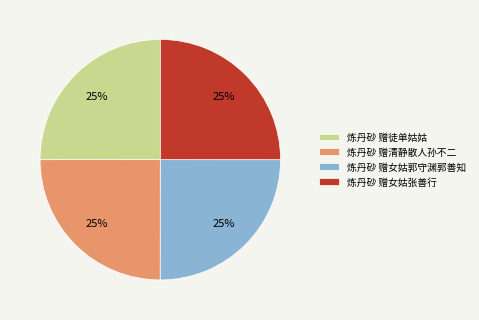

To the nearest percent, what is the combined percentage of 炼丹砂 赠徒单姑姑 and 炼丹砂 赠清静散人孙不二?

50%